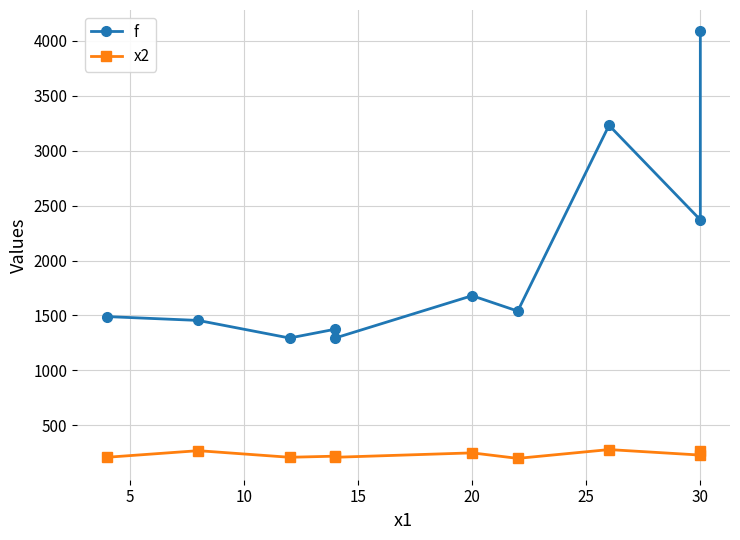

Count the number of categories in the chart.

10